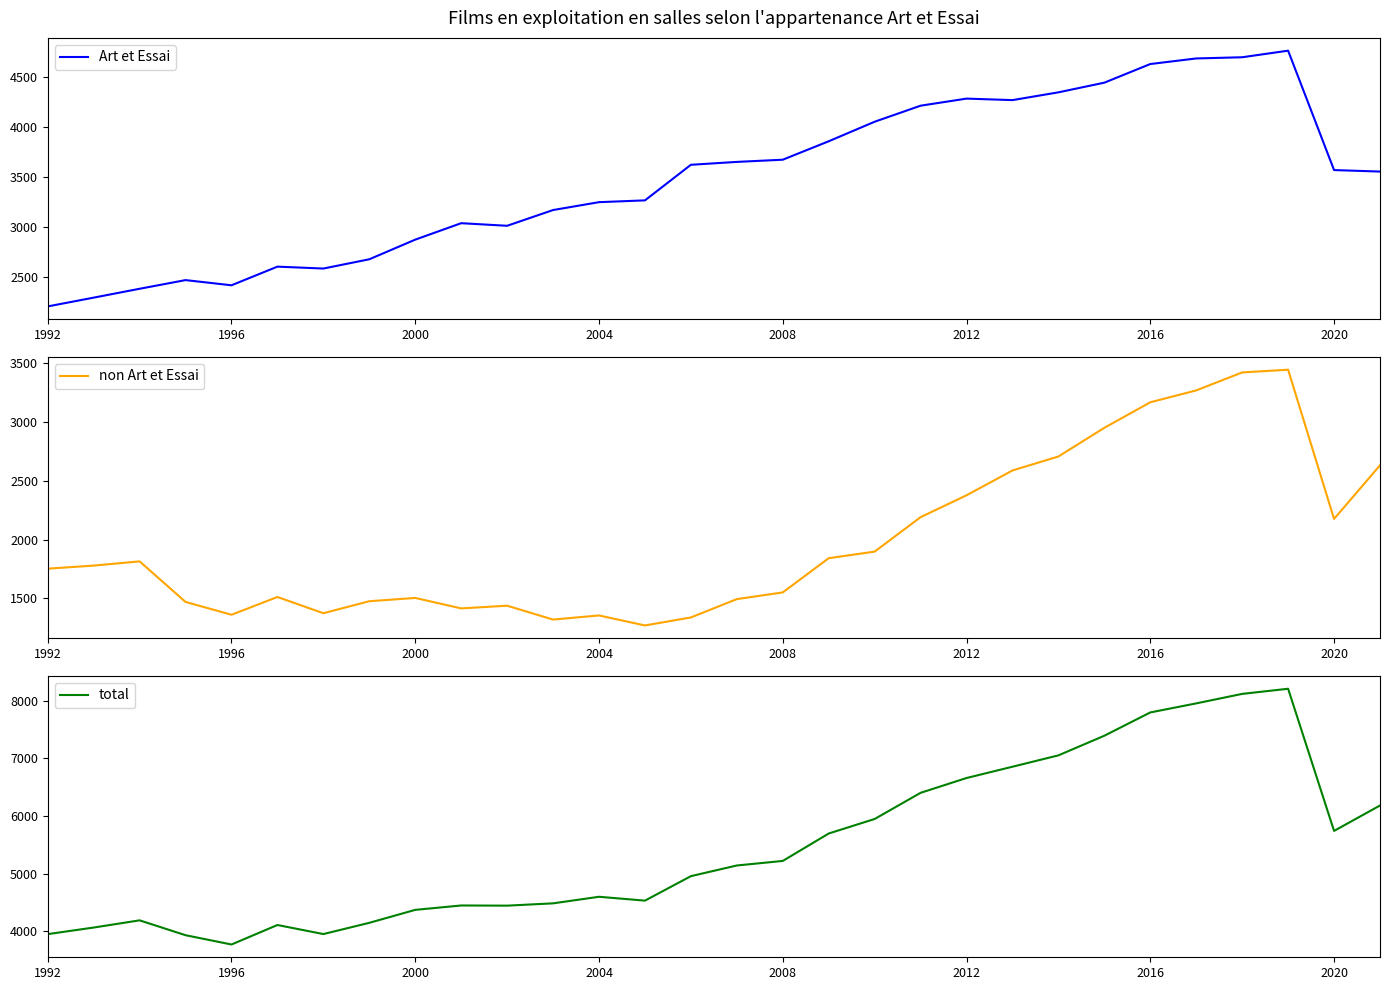

Is it true that total equals 3386 at 2016?

False